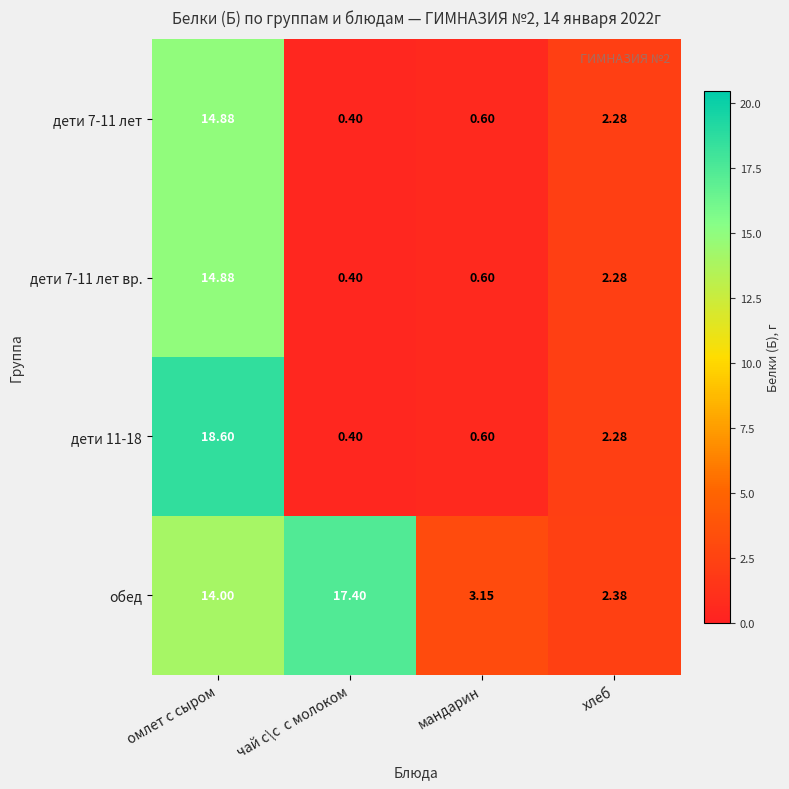

Which category has the highest value across all series?

омлет с сыром